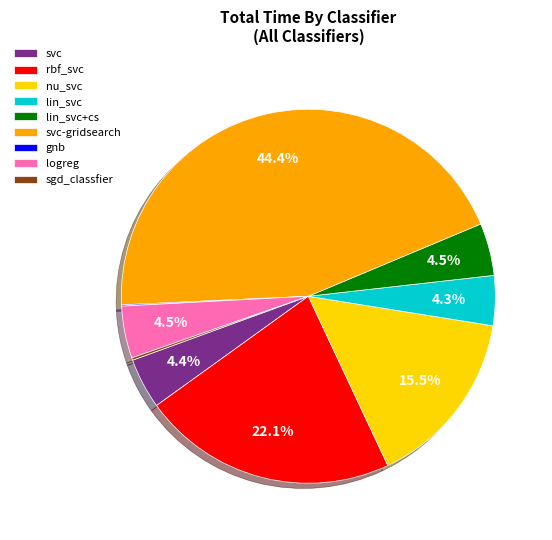

Does svc-gridsearch account for over 50% of the chart?

No